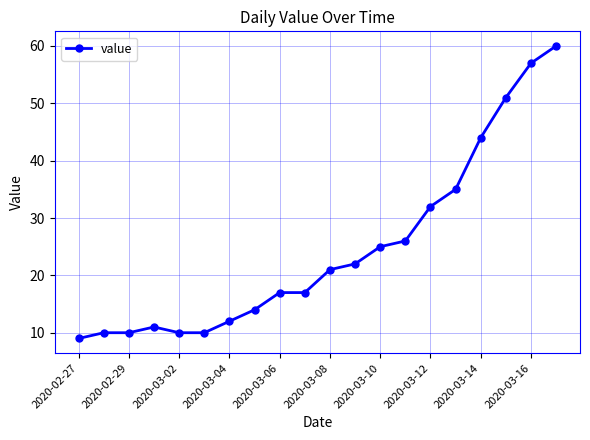

What is the value of the 4th point from the left?

11